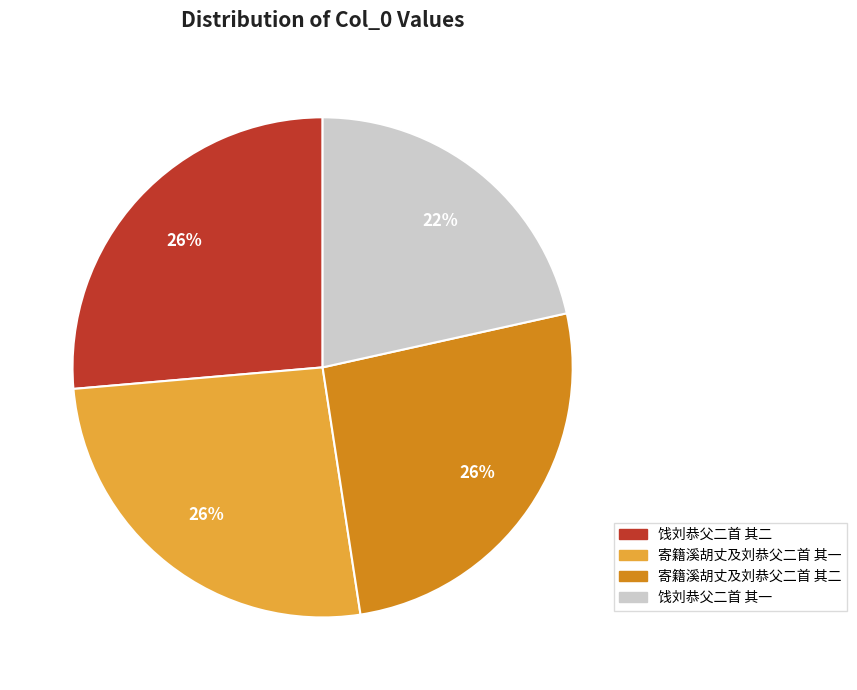

Approximately how many times larger is the value at 寄籍溪胡丈及刘恭父二首 其一 compared to 饯刘恭父二首 其一?

1.2